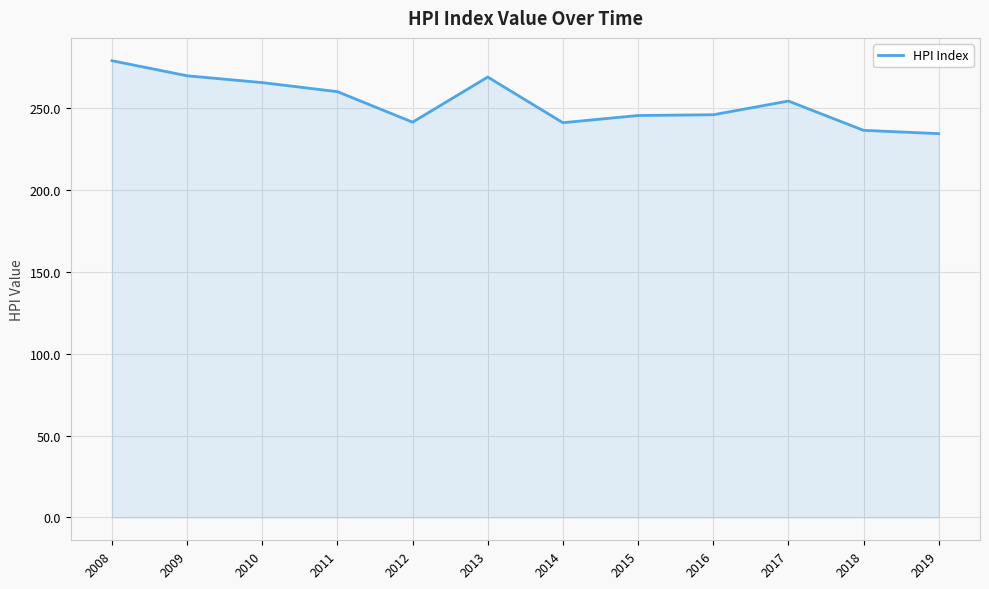

Is it true that the value at 2019 is 70.4?

False